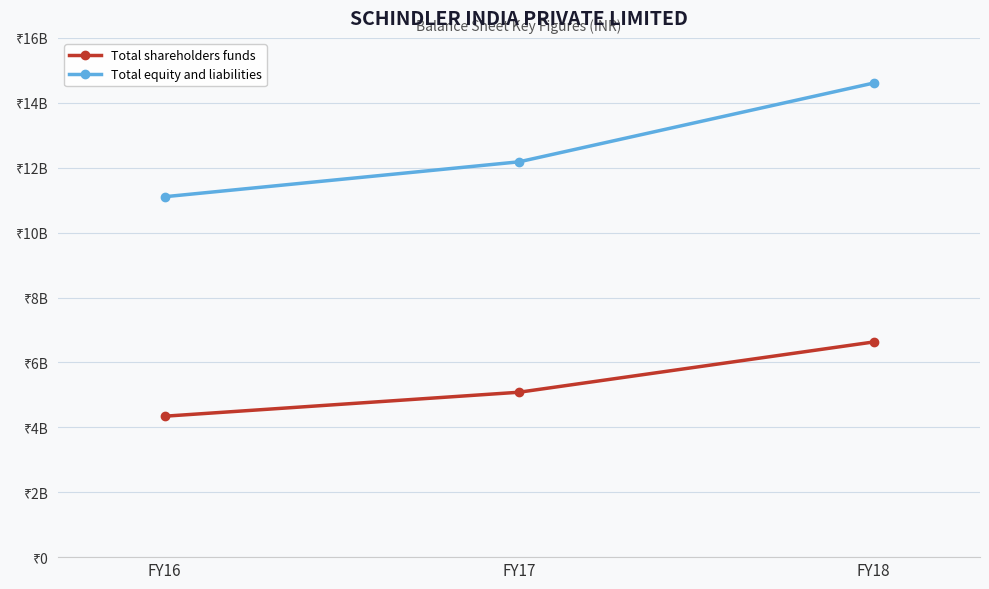

What are all the series names shown in the legend?

Total shareholders funds, Total equity and liabilities